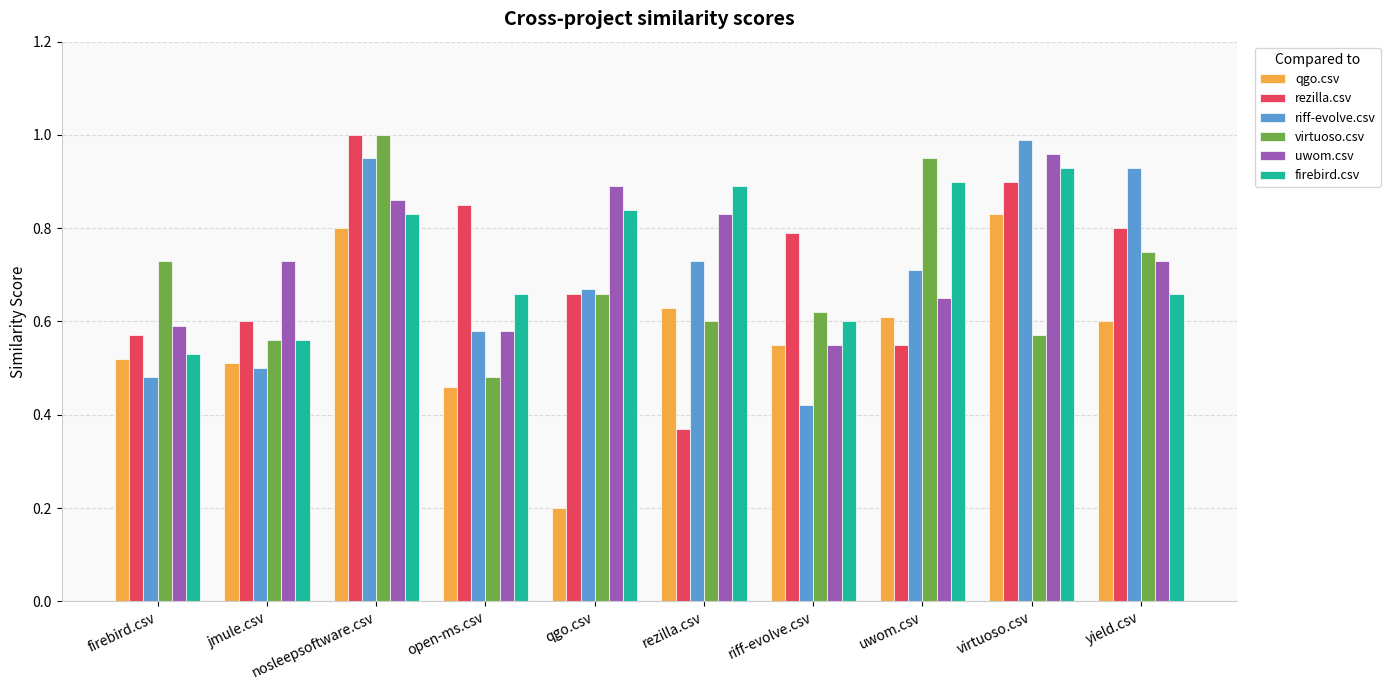

Which category has the highest value across all series?

nosleepsoftware.csv